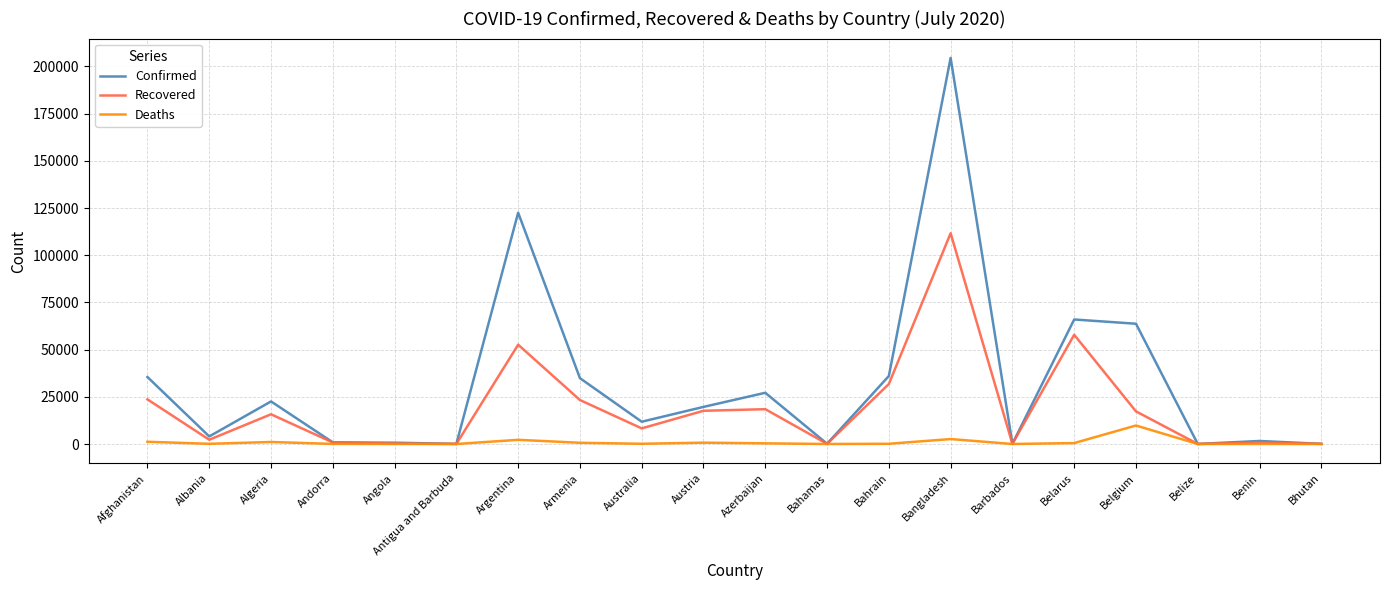

What is the greatest value displayed?

204525